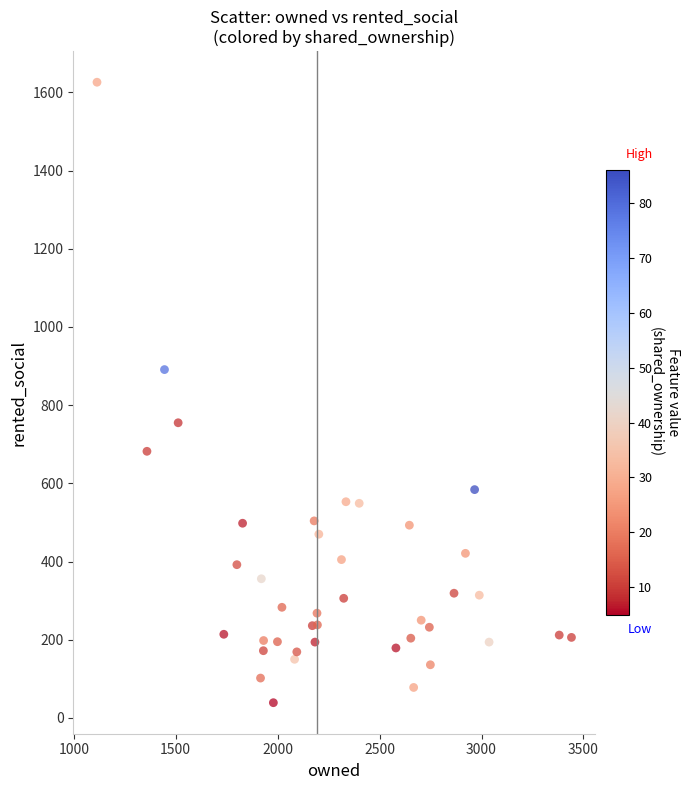

What Y value in the scatter plot is closest to 832?

891